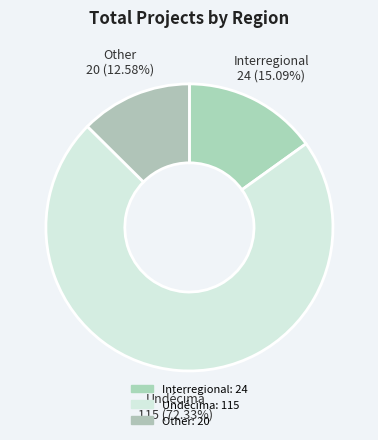

Count the number of slices in the pie.

3